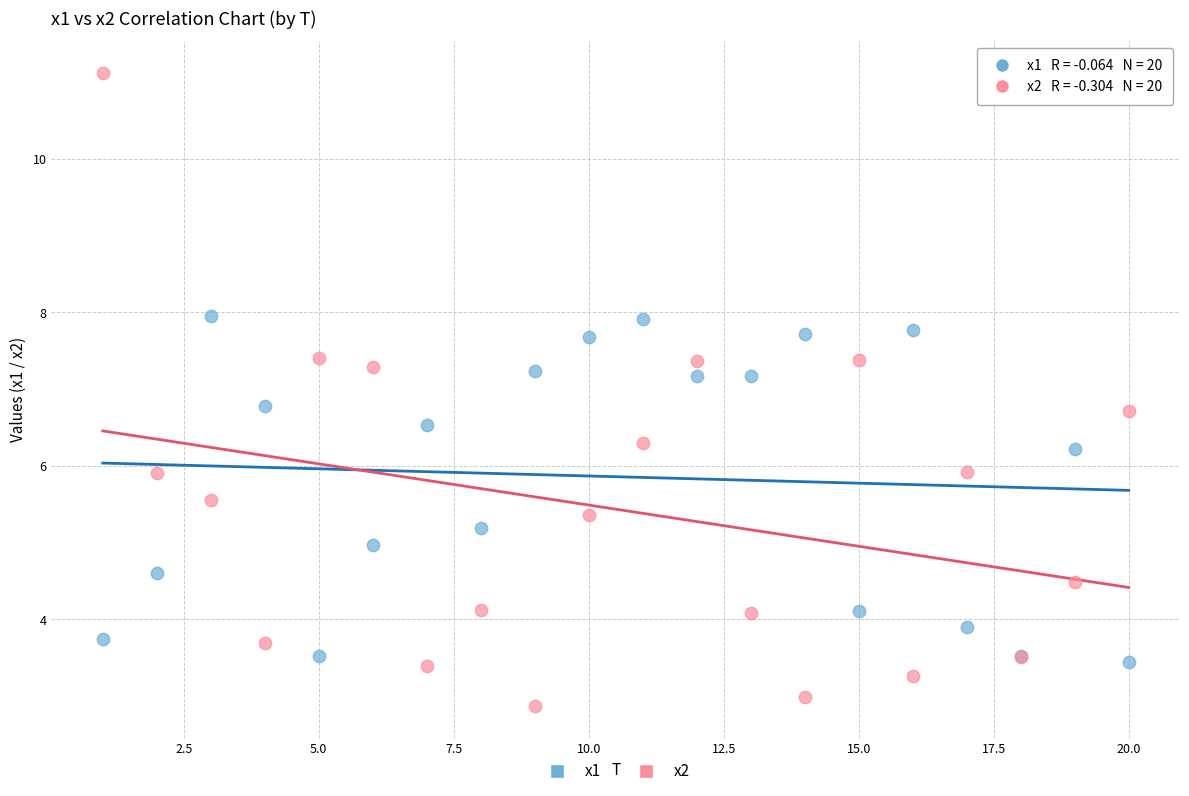

What are all the series names shown in the legend?

x1, x2